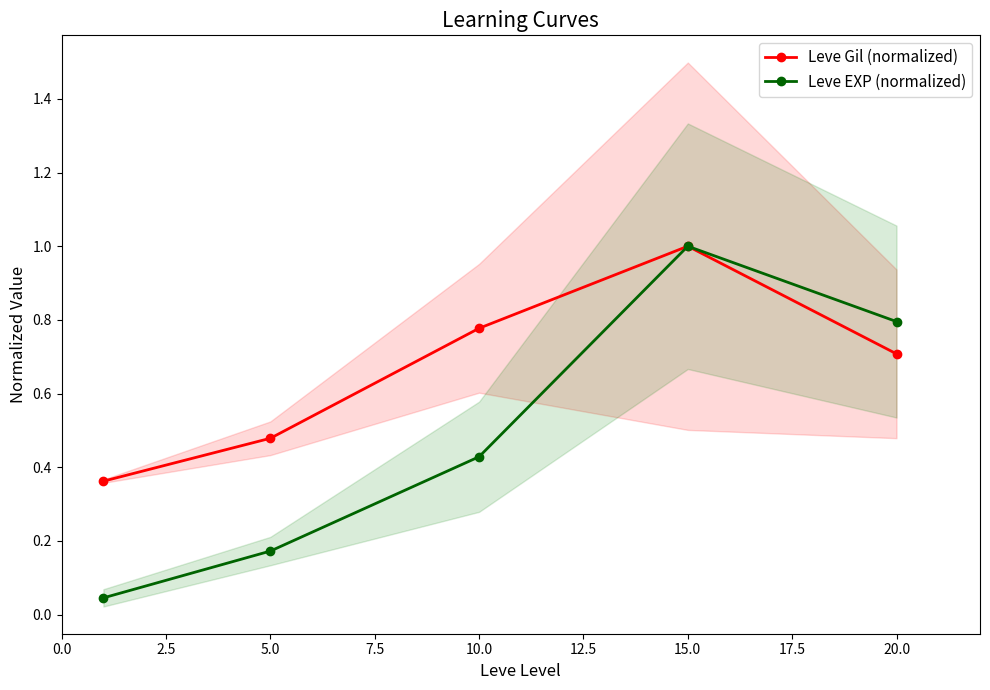

True or false: Leve Gil (normalized) has a value of 0.5 at 10.0.

False